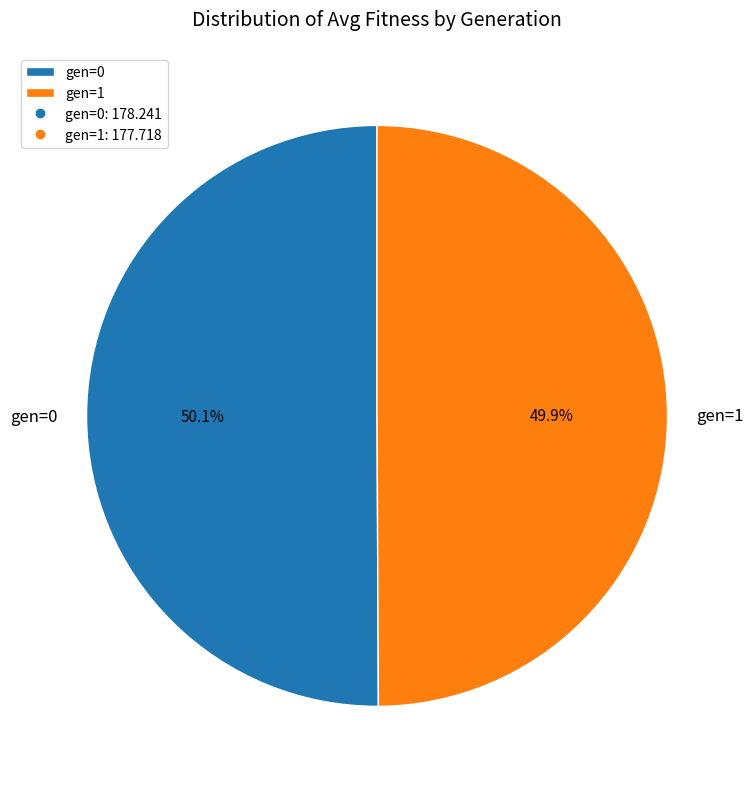

To the nearest percent, what is the average slice percentage?

50%